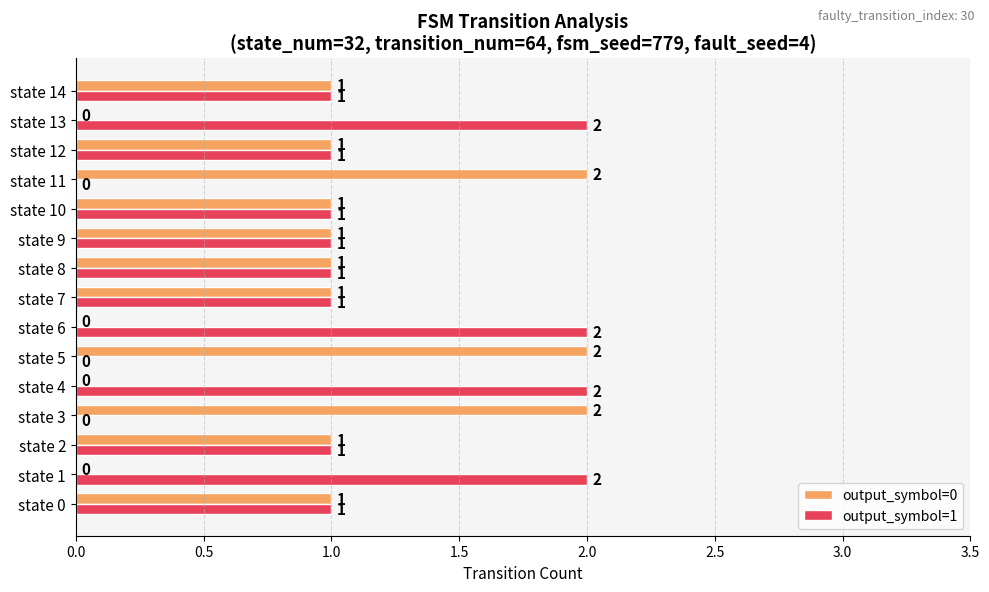

What is the sum of all output_symbol=0 values?

14